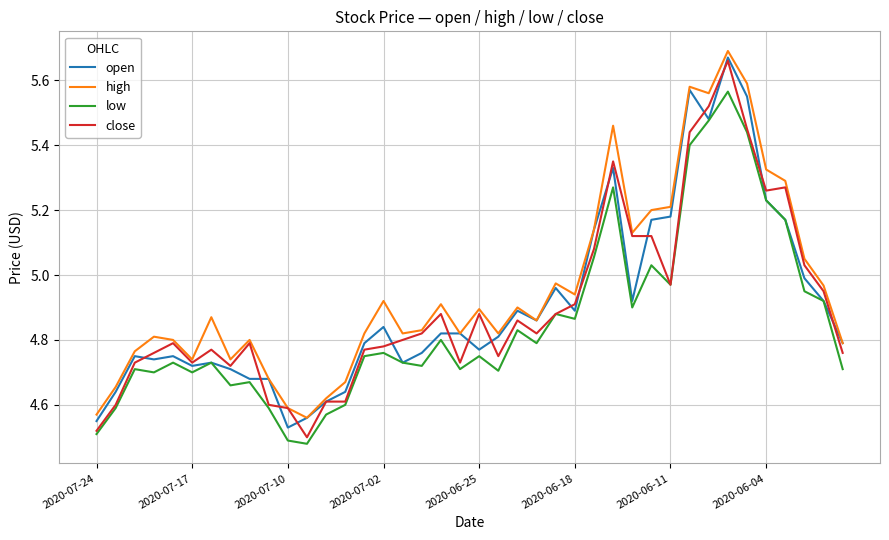

Which series has the largest range (max minus min)?

close